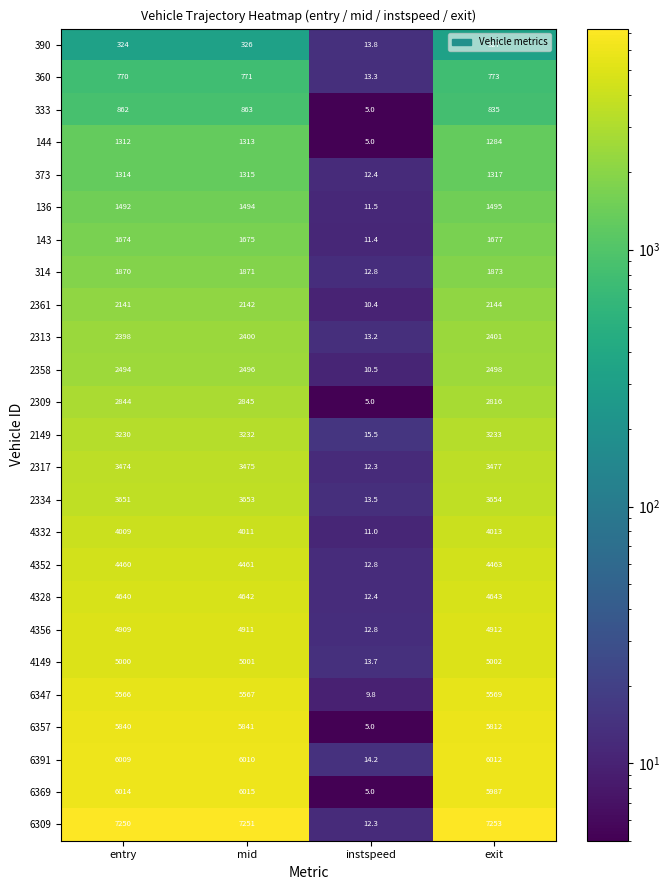

What is the difference between the maximum and minimum values in the 2361 series?

2133.6